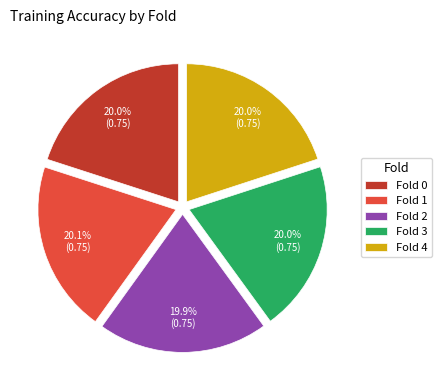

The Fold 4 slice represents 31% of the pie. True or false?

False